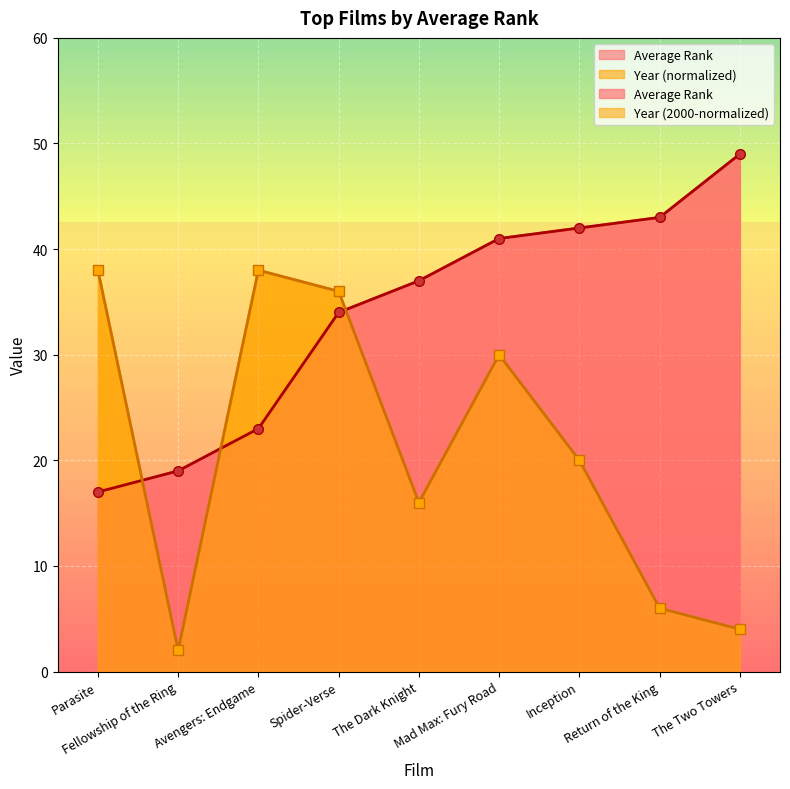

What position from the left is Spider-Verse?

4